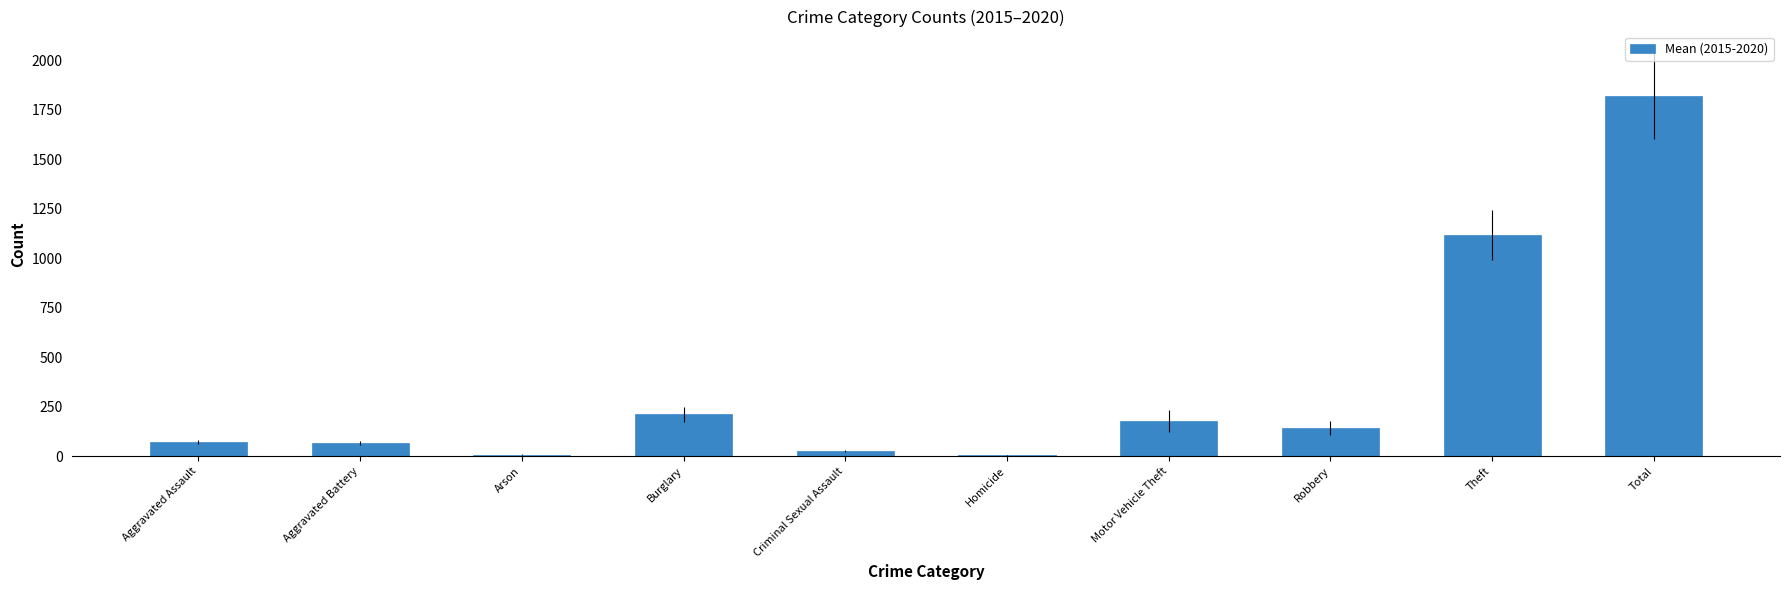

What is the change in value from Arson to Theft?

+1109.7